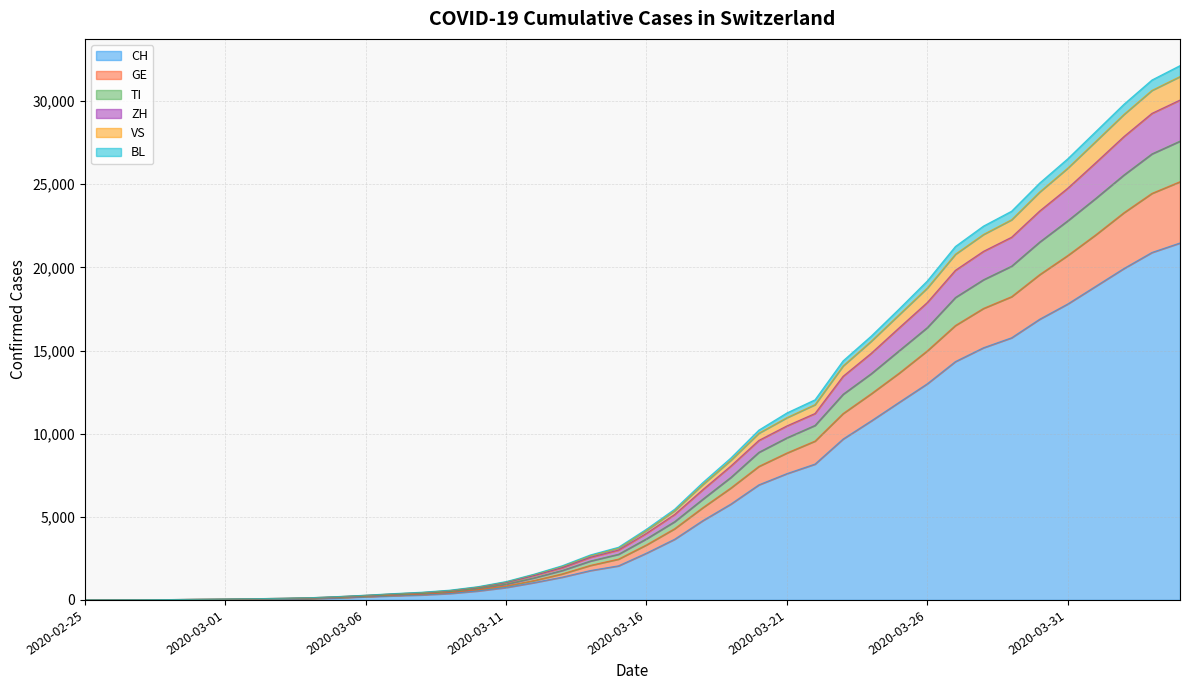

At which category is the sum across all series the highest?

2020-04-04